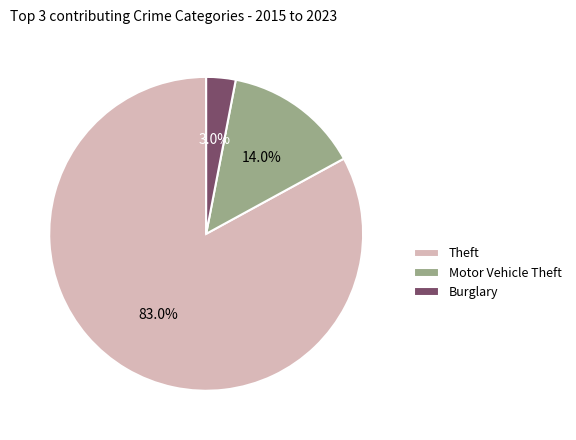

Count the number of slices in the pie.

3